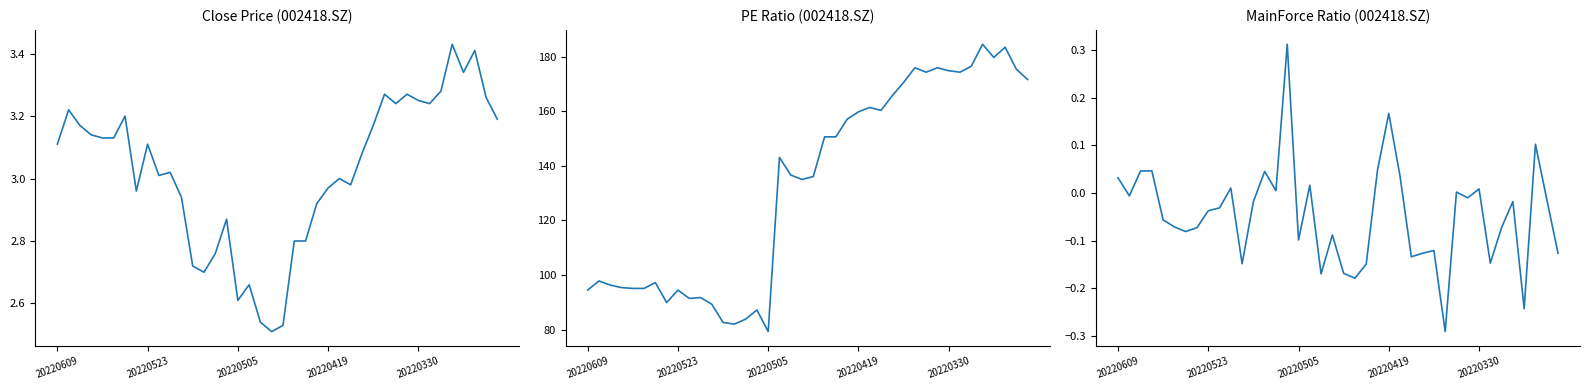

In Close, how many points are lower than both neighbors (excluding endpoints)?

9